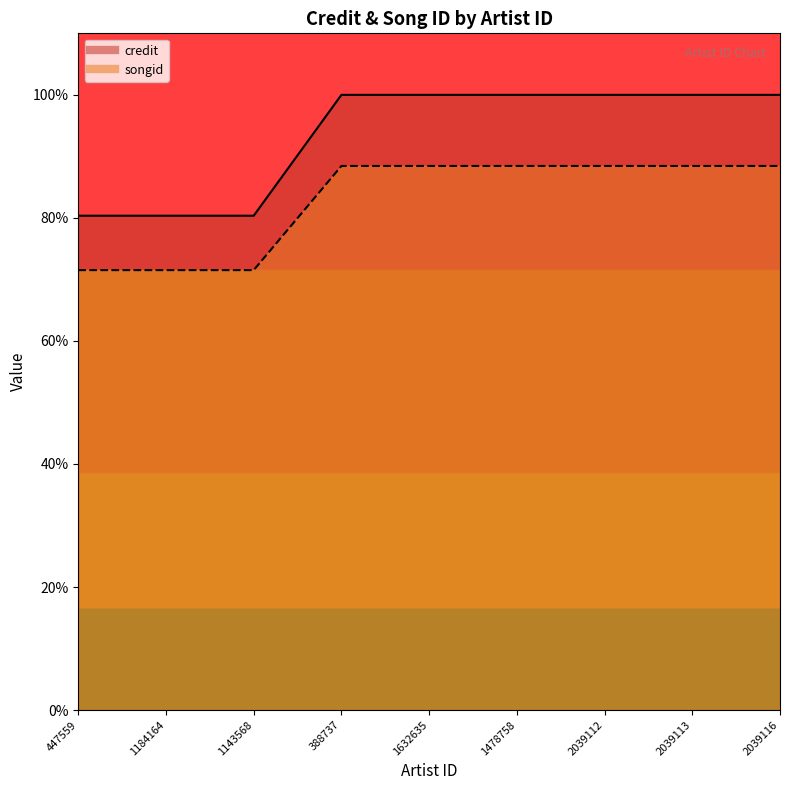

True or false: songid and credit intersect in this chart.

False